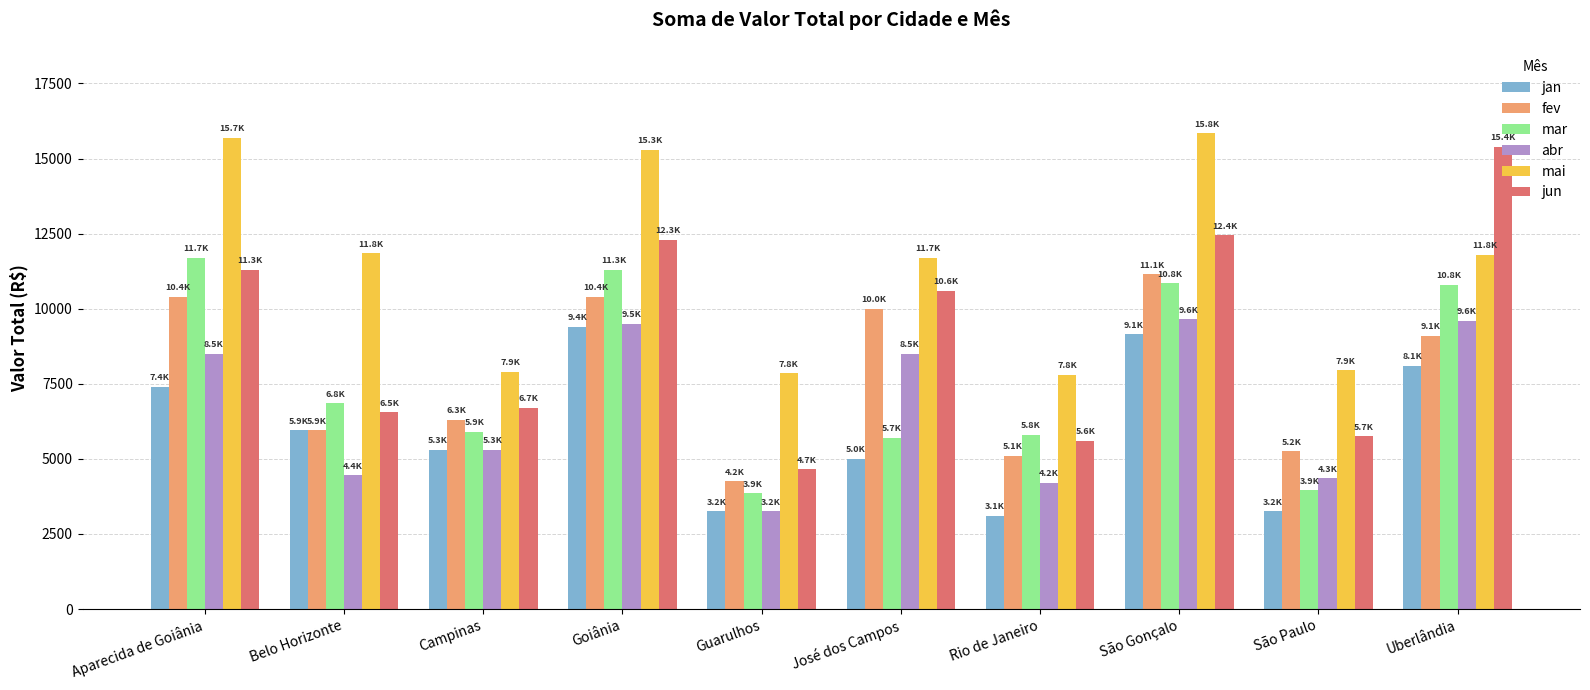

The value of mar at Rio de Janeiro is 1304.7. True or false?

False